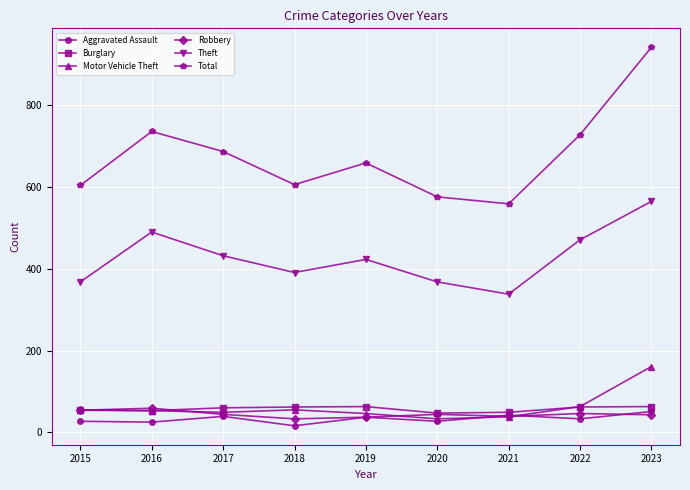

In Theft, how many points are lower than both neighbors (excluding endpoints)?

2